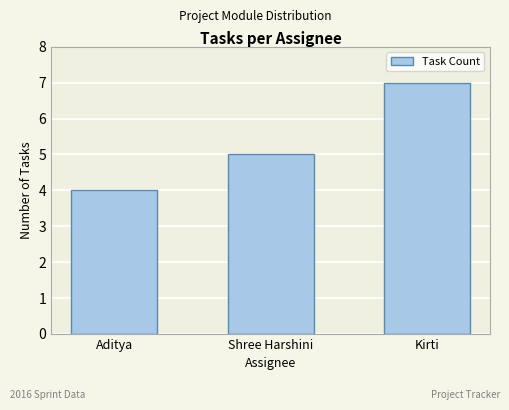

What position from the left is Shree Harshini?

2